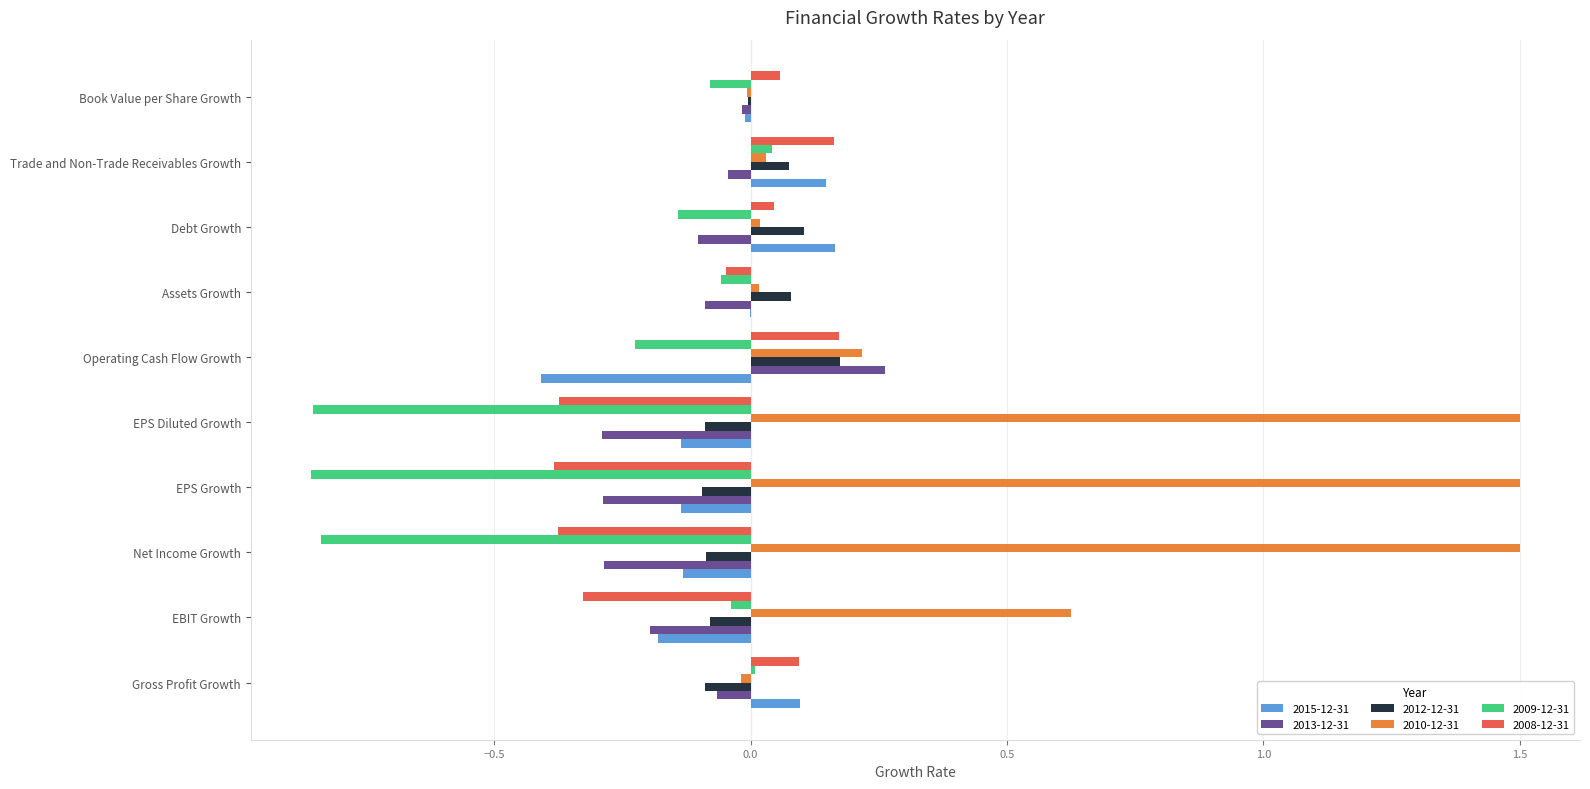

True or false: 2015-12-31 has a value of -0.0 at EBIT Growth.

False